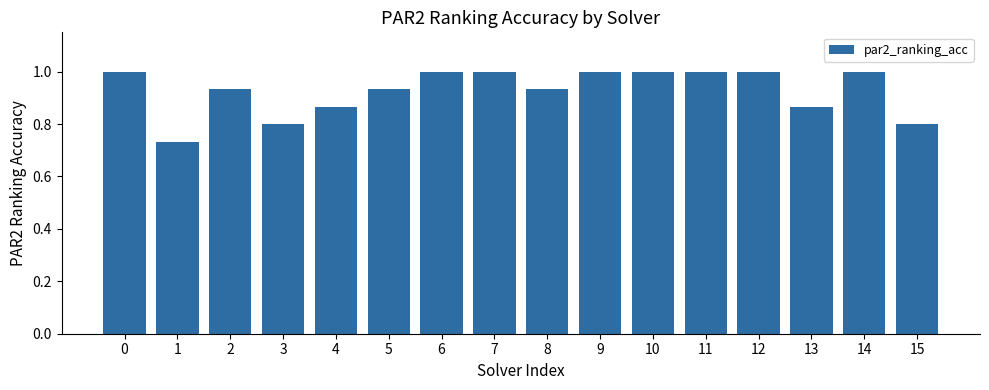

What is the change in value from 2 to 6?

+0.1